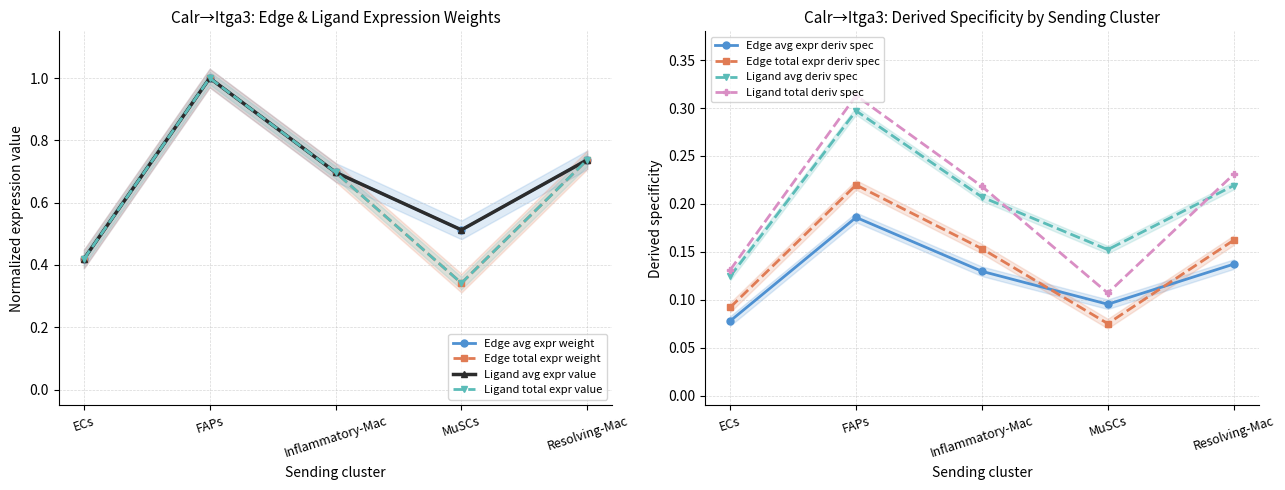

Which series has the largest total across all categories?

Edge avg expr weight (ECs target)